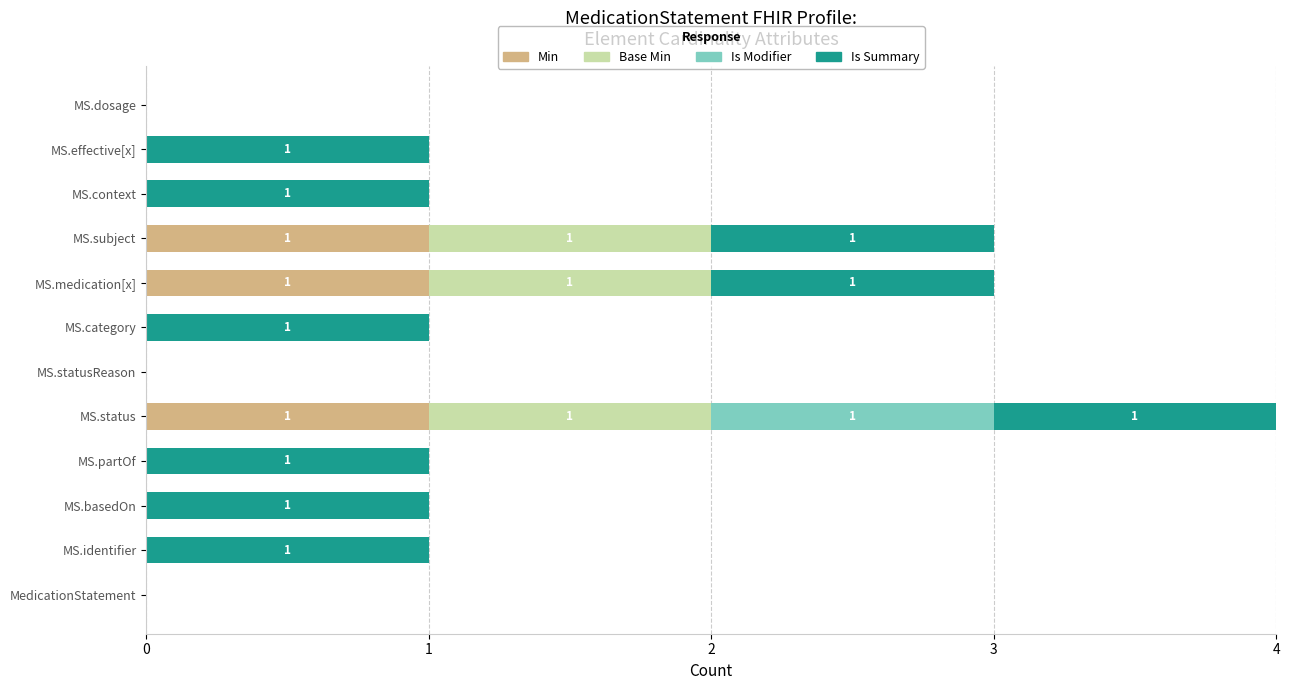

What is the sum of all Min values?

3